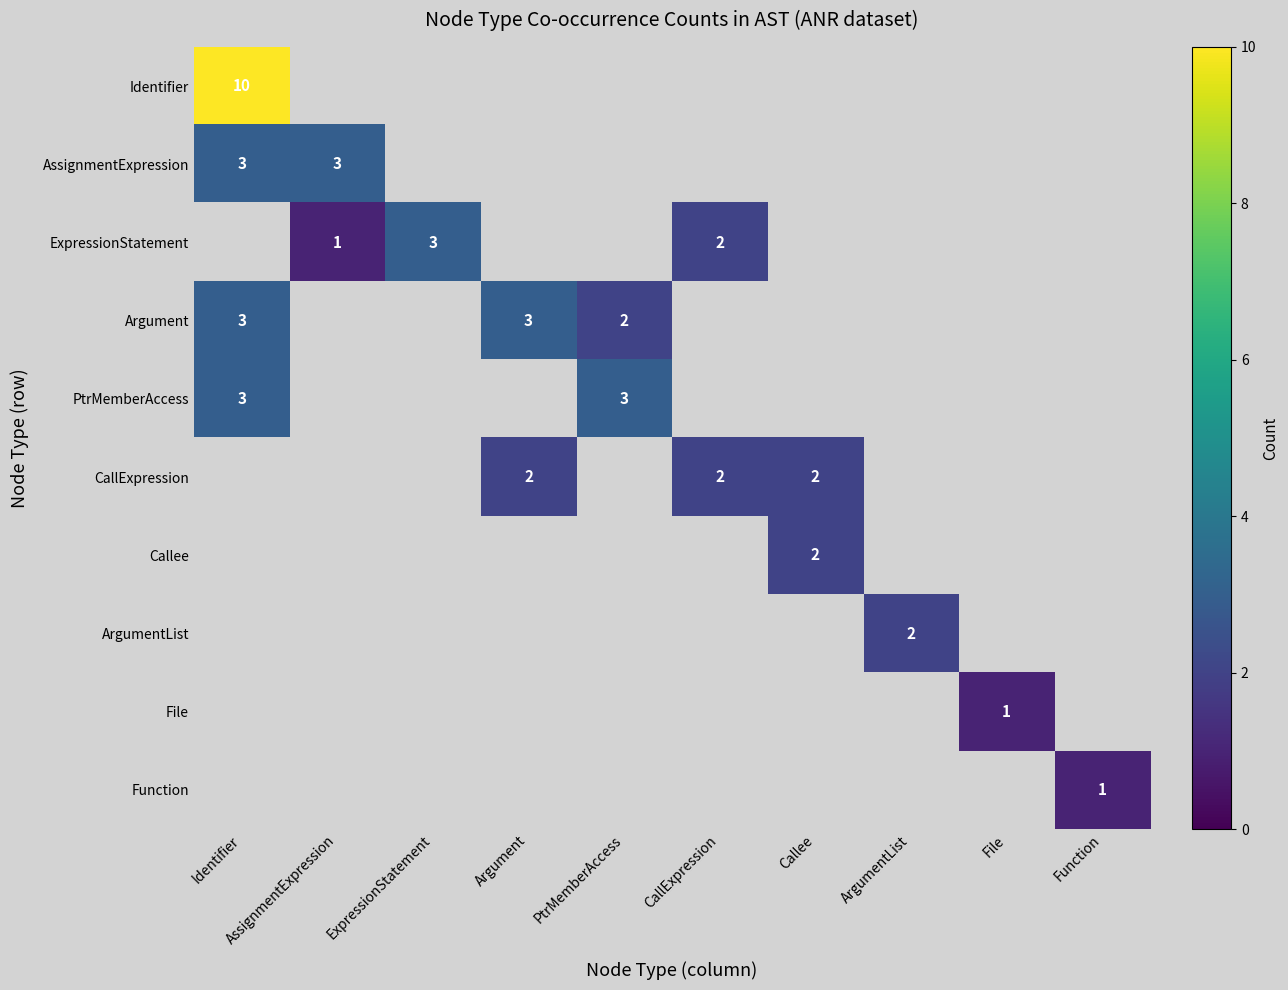

At which category is the sum across all series the highest?

Identifier